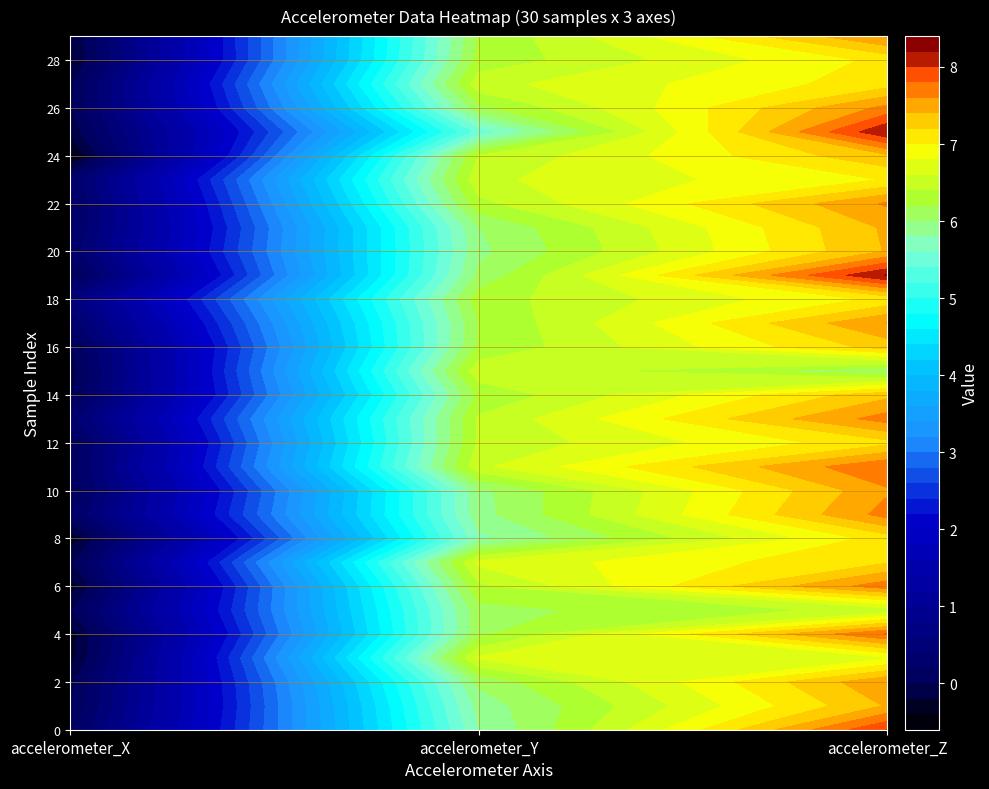

Which series has the largest range (max minus min)?

accelerometer_Z